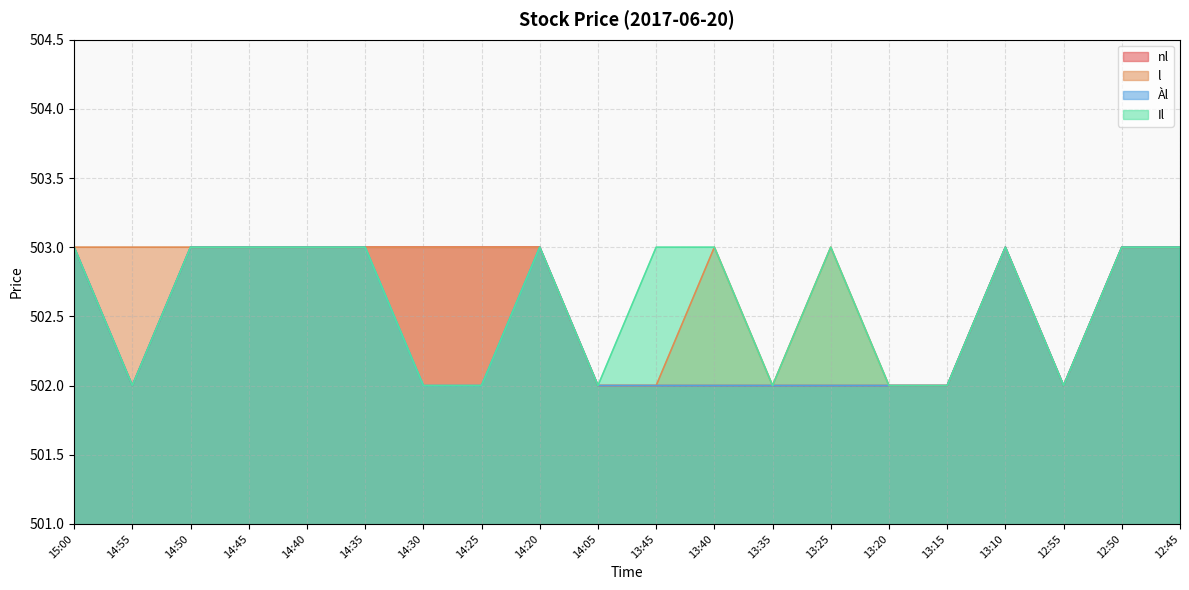

Reading left to right, list all the values displayed in this chart.

nl: 503	502	503	503	503	503	503	503	503	502	502	502	502	502	502	502	503	502	503	503
l: 503	503	503	503	503	503	503	503	503	502	502	503	502	503	502	502	503	502	503	503
Àl: 503	502	503	503	503	503	502	502	503	502	502	502	502	502	502	502	503	502	503	503
Il: 503	502	503	503	503	503	502	502	503	502	503	503	502	503	502	502	503	502	503	503